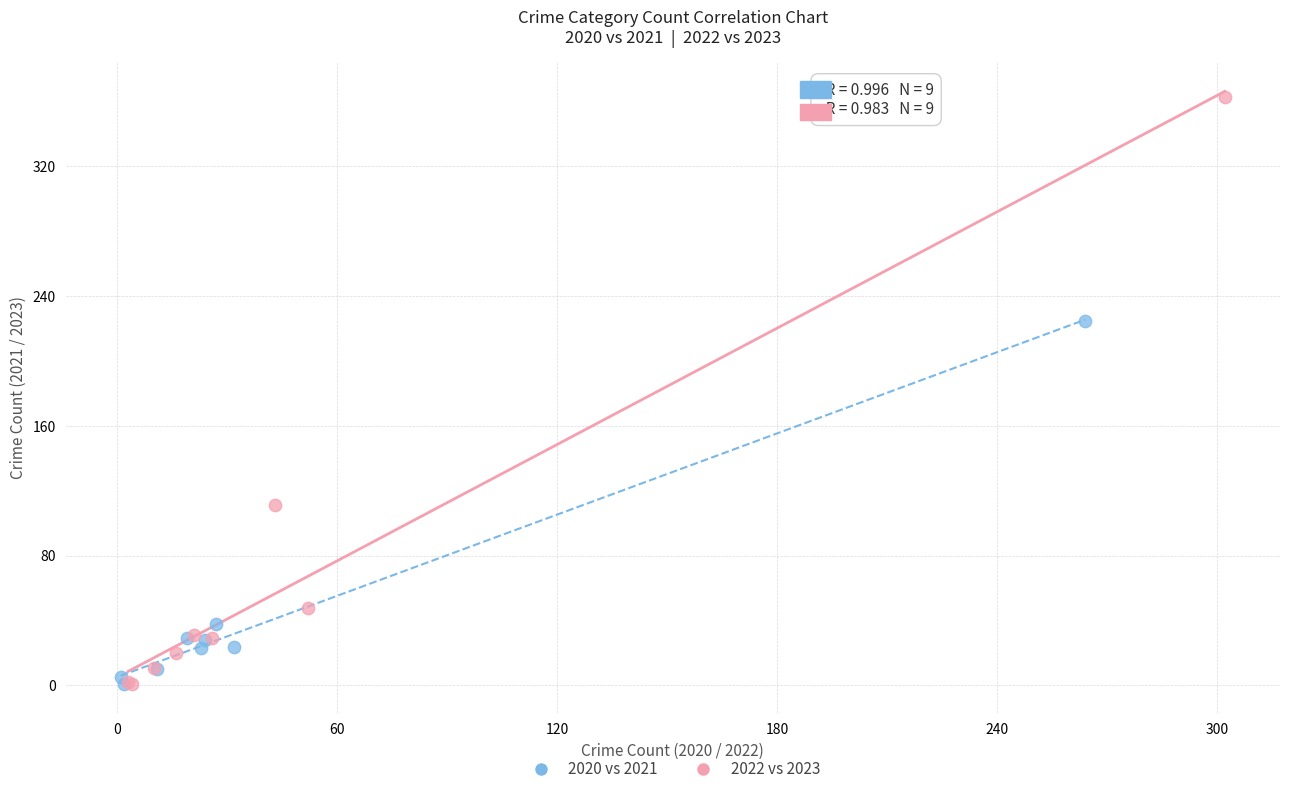

Which series reaches the maximum Y coordinate?

2022 vs 2023